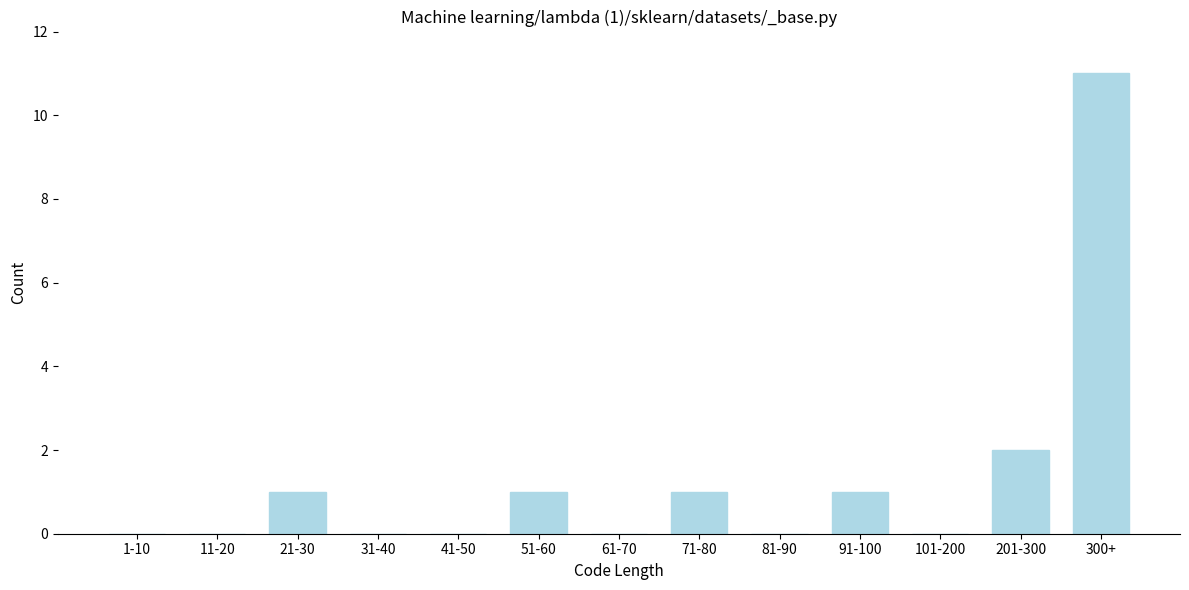

Reading left to right, transcribe all the data shown in this chart.

1-10=0	11-20=0	21-30=1	31-40=0	41-50=0	51-60=1	61-70=0	71-80=1	81-90=0	91-100=1	101-200=0	201-300=2	300+=11